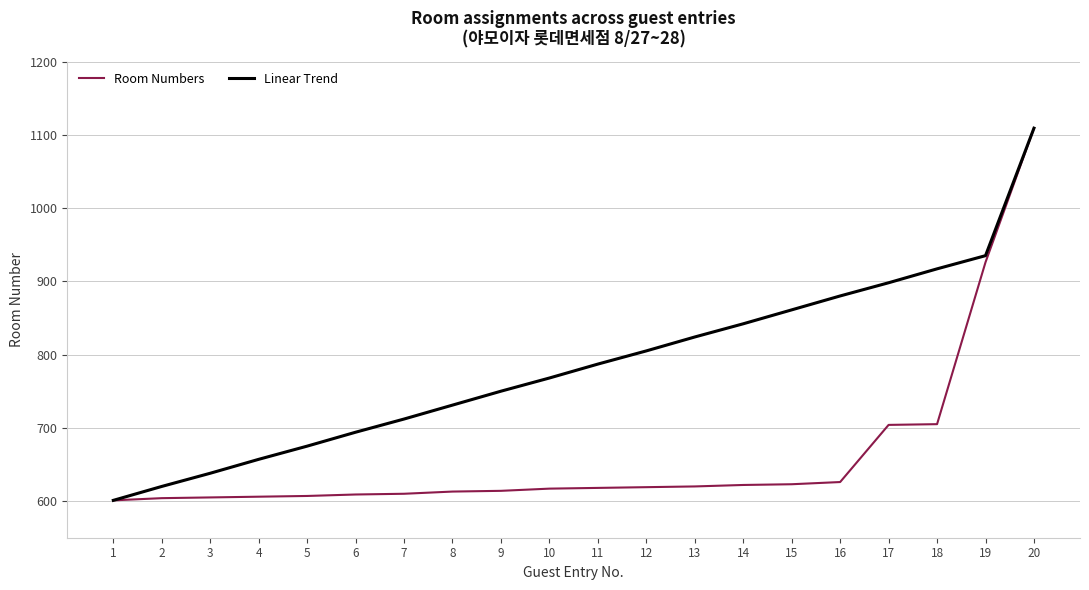

Does the chart have visible grid lines?

Yes